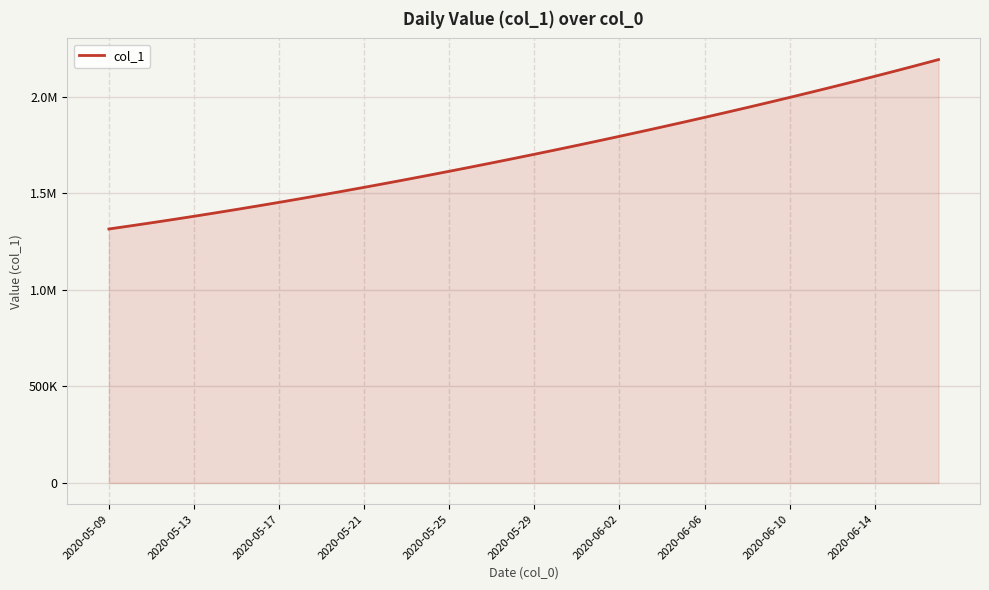

Is this an area chart (filled region under the line)?

Yes